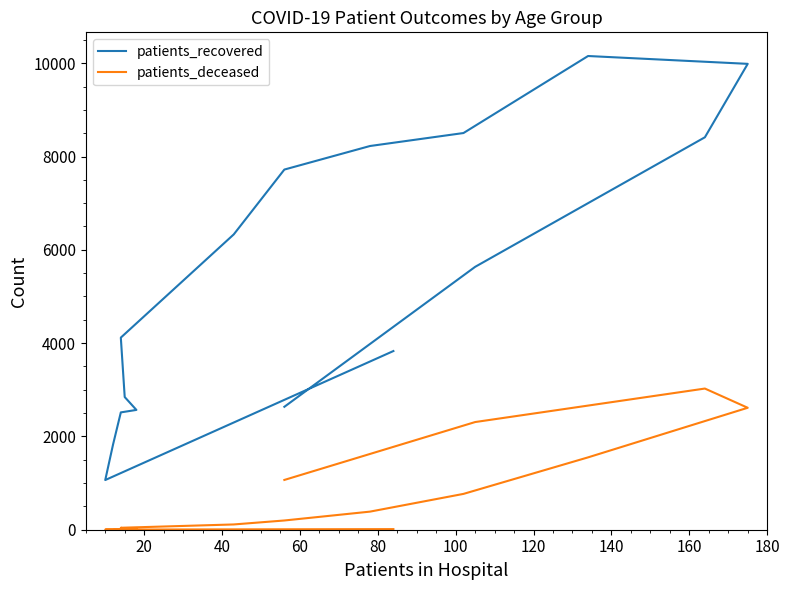

Reading left to right, what are all the values shown in this chart?

patients_recovered: 3830	1065	1825	2515	2568	2844	4118	6330	7720	8225	8503	10154	9986	8412	5635	2635
patients_deceased: 13	3	3	15	16	22	42	113	198	388	768	1551	2614	3026	2308	1067